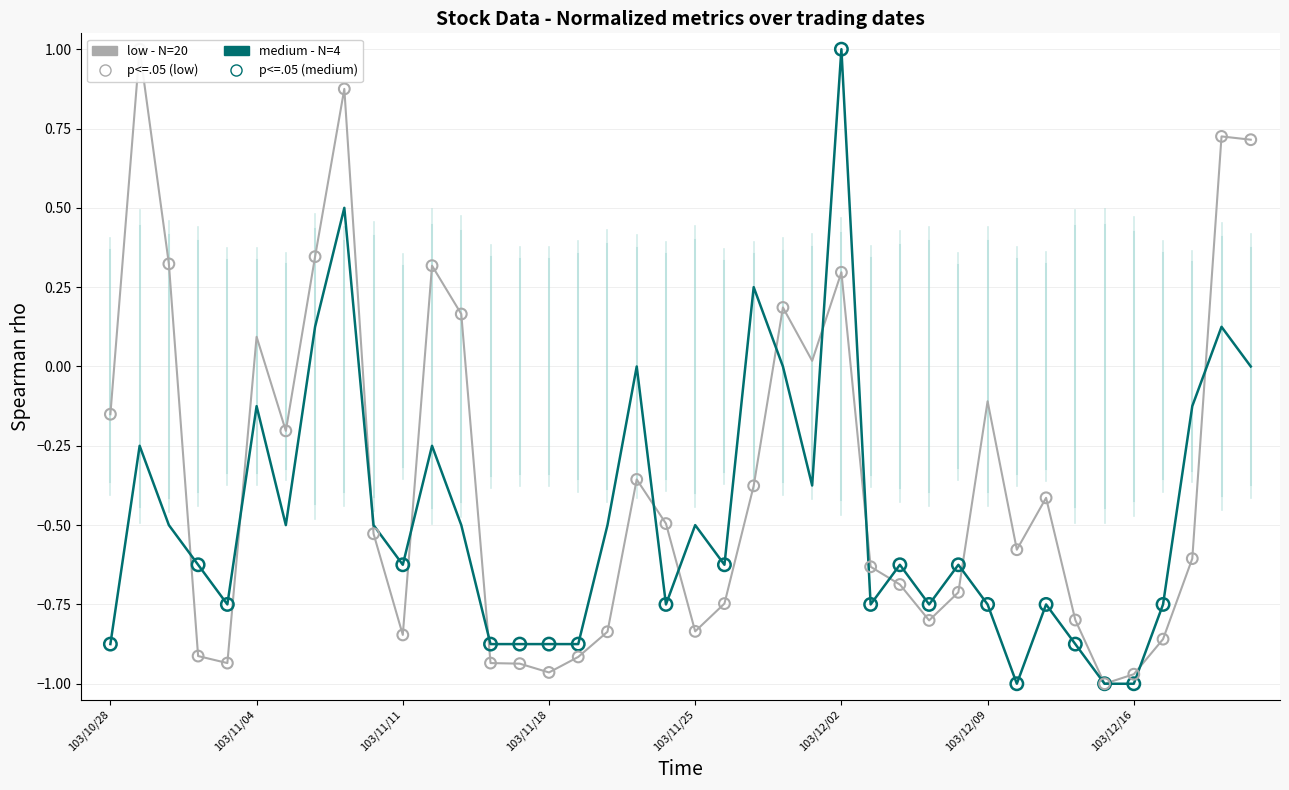

At which category is the sum across all series the highest?

103/11/07